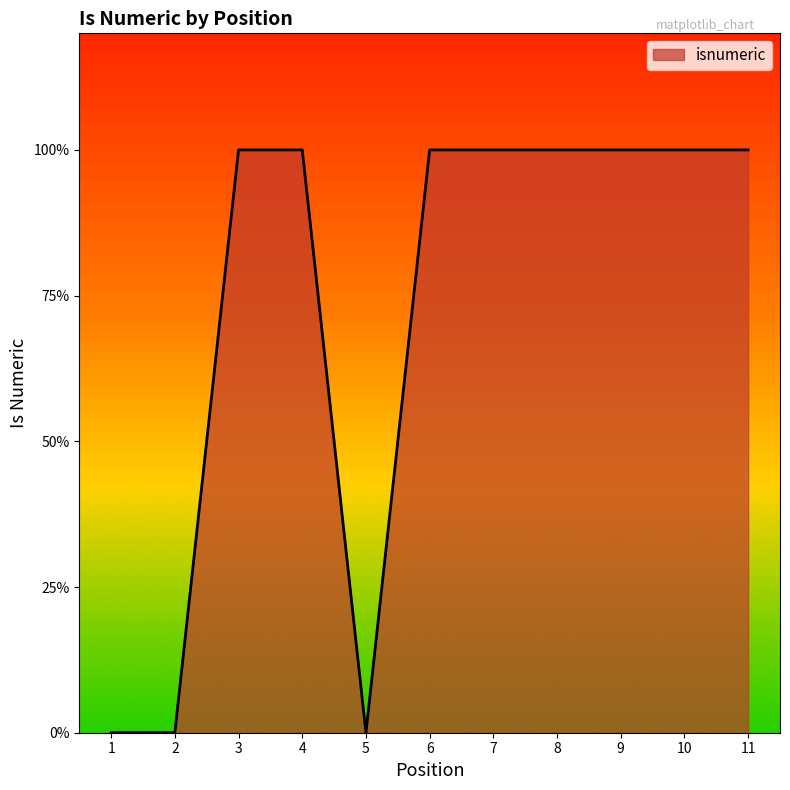

Reading left to right, what are all the values shown in this chart?

1=0	2=0	3=1	4=1	5=0	6=1	7=1	8=1	9=1	10=1	11=1